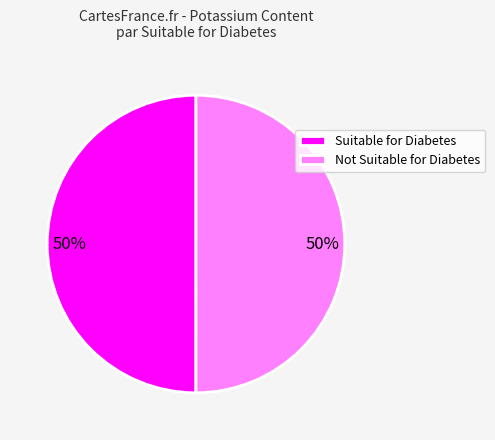

True or false: Suitable for Diabetes accounts for 50% of the total.

True